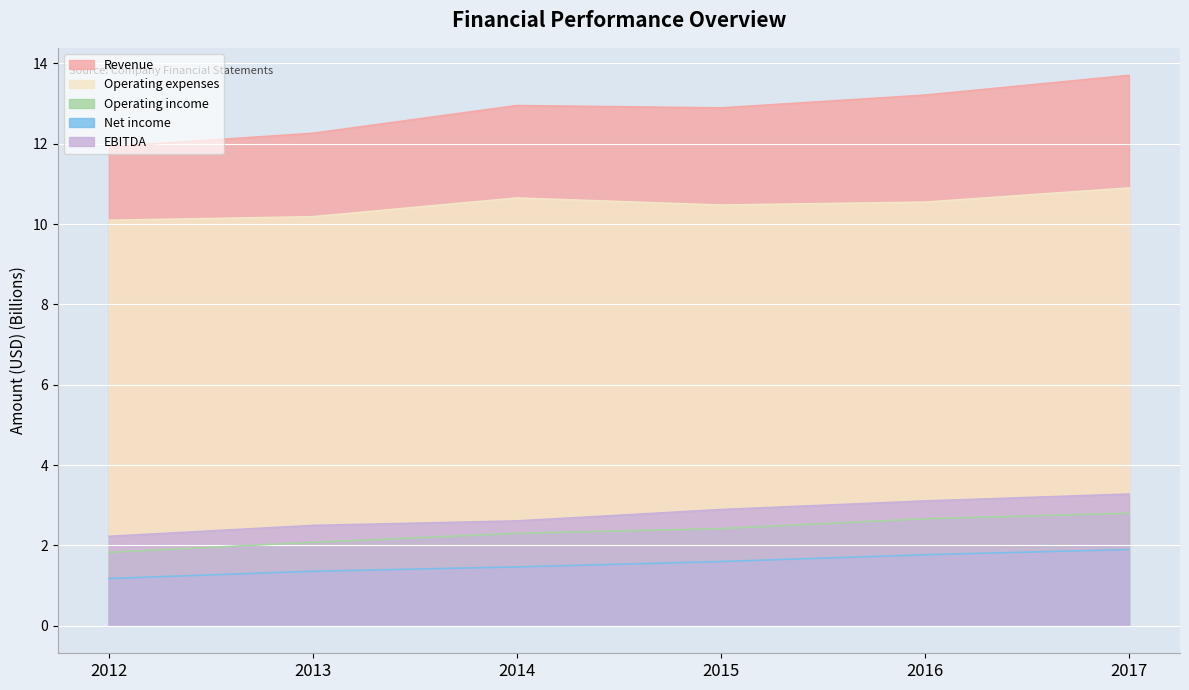

Where does the Operating income series first go above 2?

2013